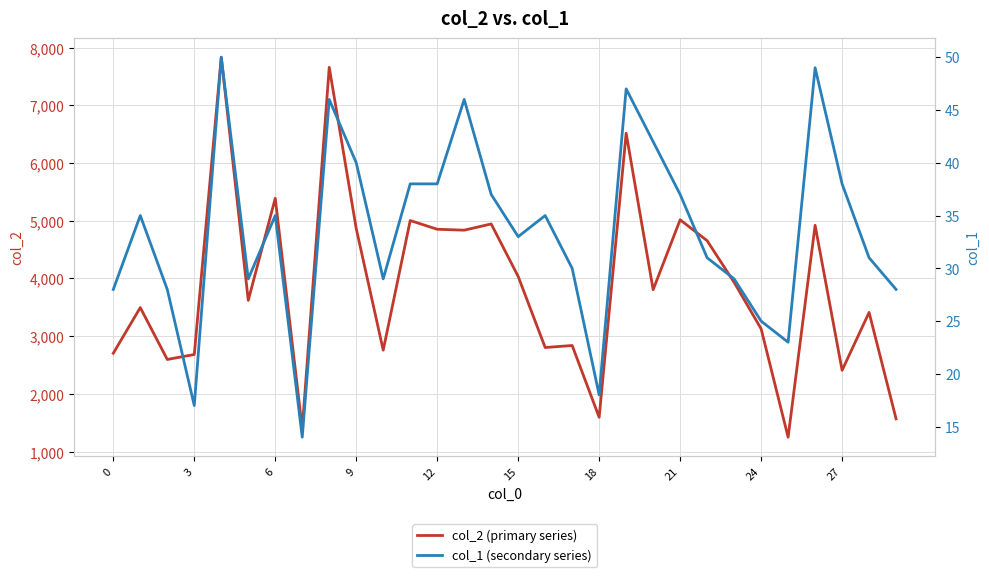

Reading left to right, transcribe all the data shown in this chart.

col_2 (primary series): 2705	3496	2597	2683	7834	3621	5390	1397	7659	4865	2758	5004	4853	4837	4945	4035	2804	2839	1595	6517	3806	5017	4655	3933	3128	1250	4922	2409	3412	1568
col_1 (secondary series): 28	35	28	17	50	29	35	14	46	40	29	38	38	46	37	33	35	30	18	47	42	37	31	29	25	23	49	38	31	28